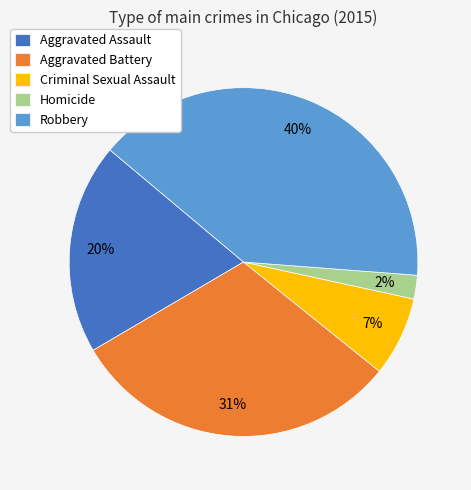

Does Aggravated Battery account for over 50% of the chart?

No